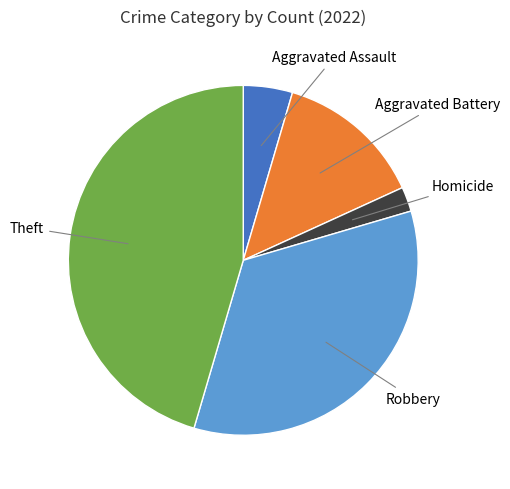

Is there a majority slice in this chart?

No